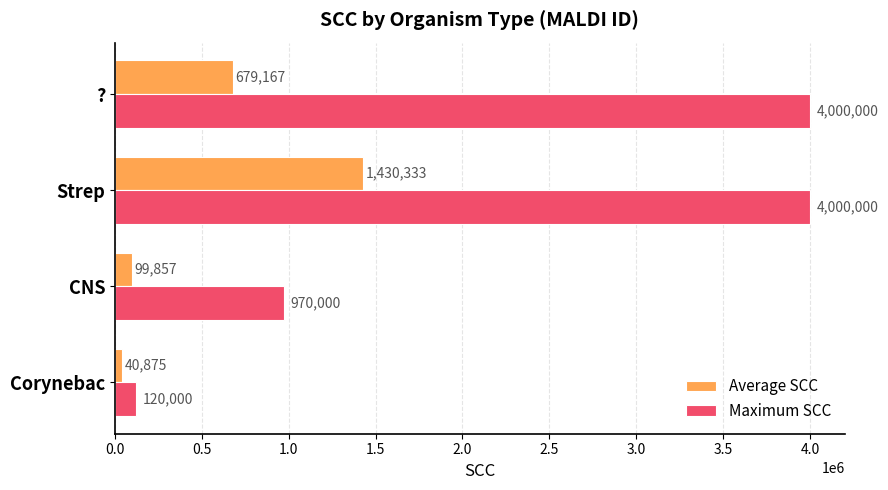

The Maximum SCC series shows 4000000.0 at Strep. True or false?

True